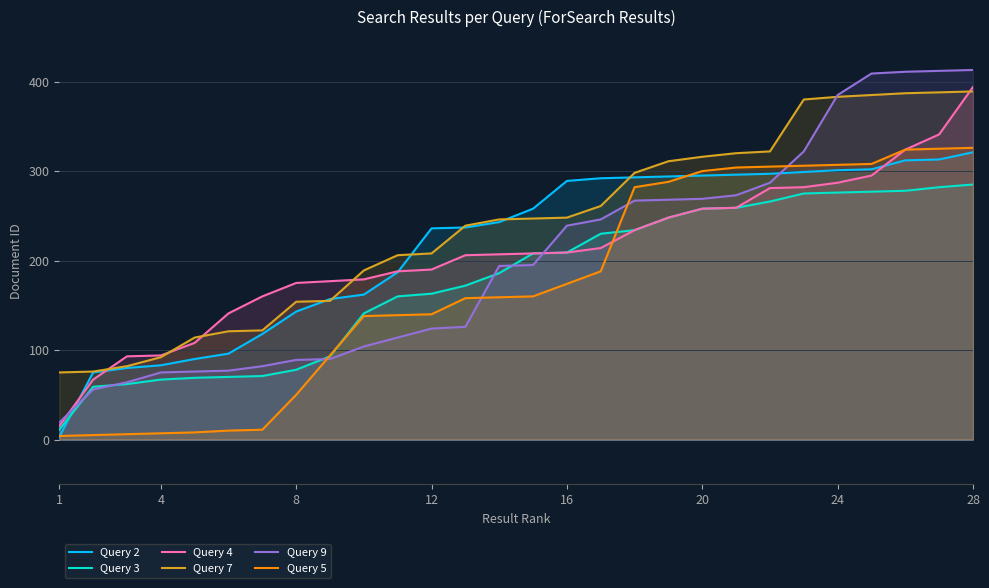

At how many categories does at least one series exceed 87?

26